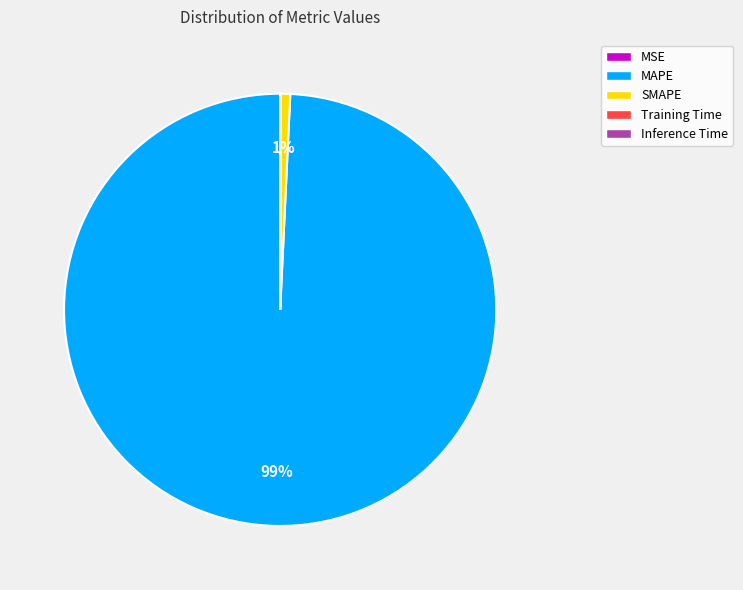

To the nearest percent, what is the difference between the largest and smallest slice percentages?

99%